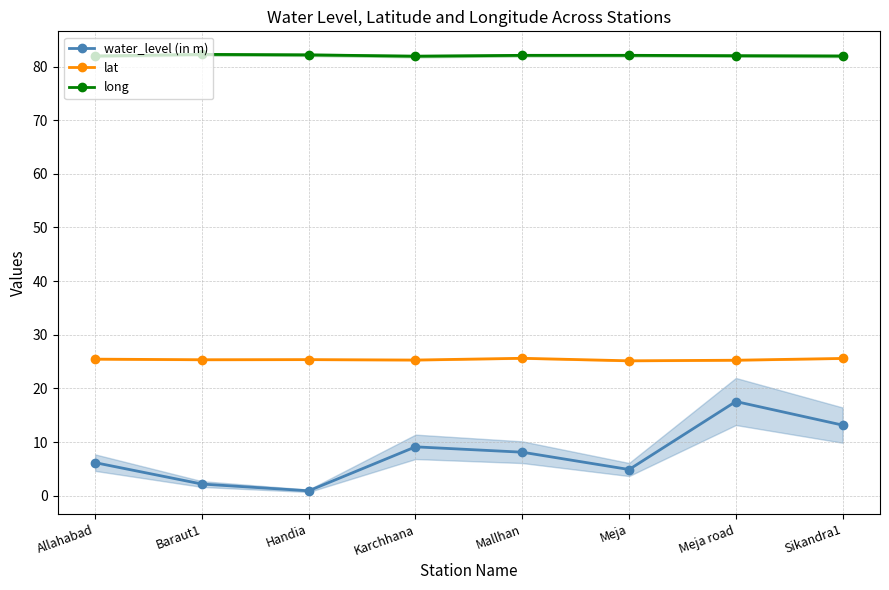

At which category is the sum across all series the highest?

Meja road